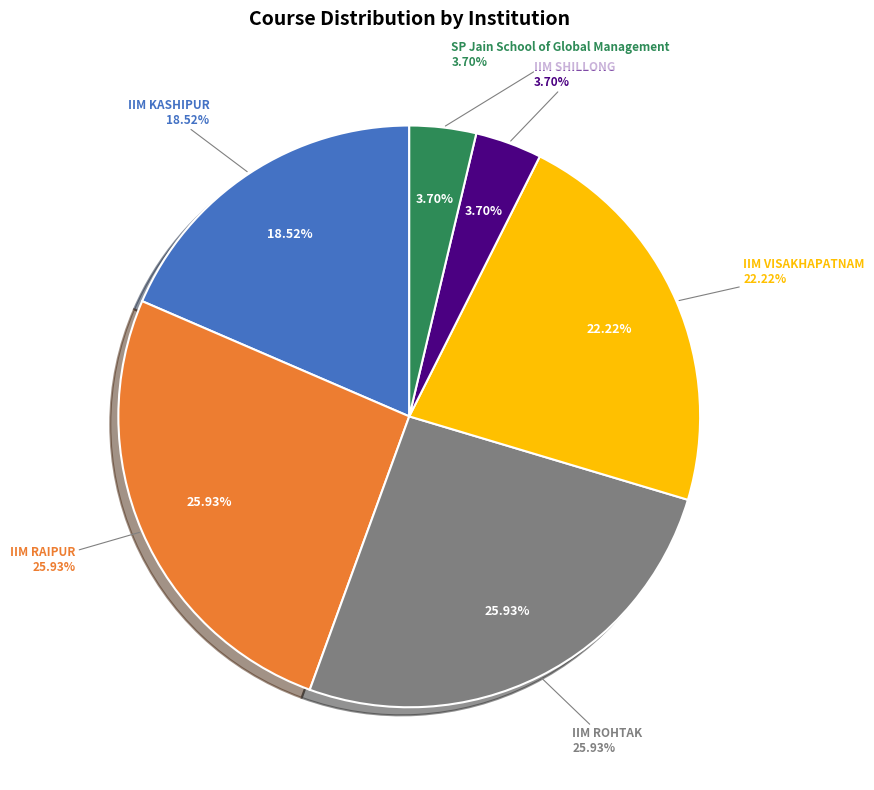

Combined, what portion of the pie is IIM VISAKHAPATNAM and IIM SHILLONG?

25.9%